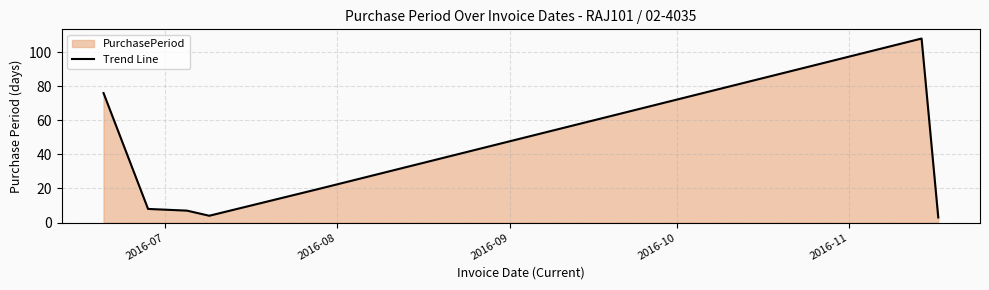

What is the difference between the maximum and minimum values?

105